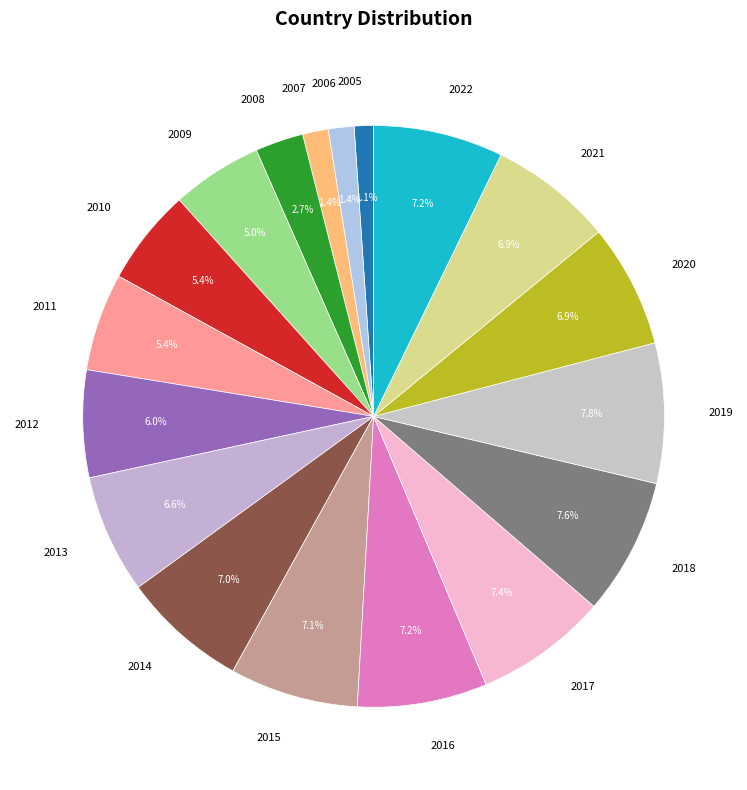

Between 2021 and 2019, which is larger?

2019